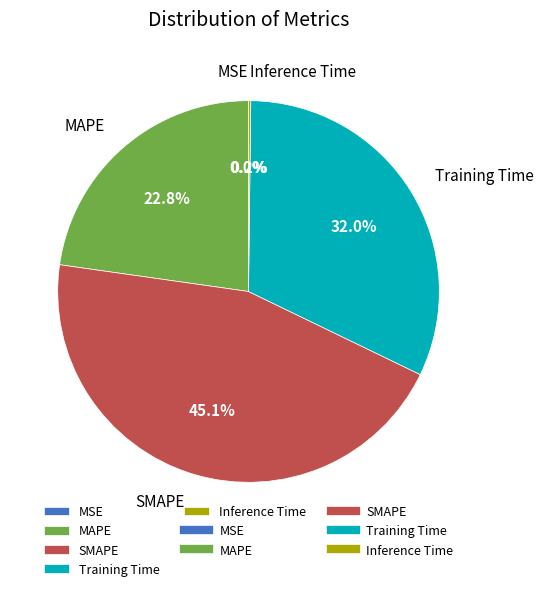

Is there any slice that represents more than half of the pie?

No